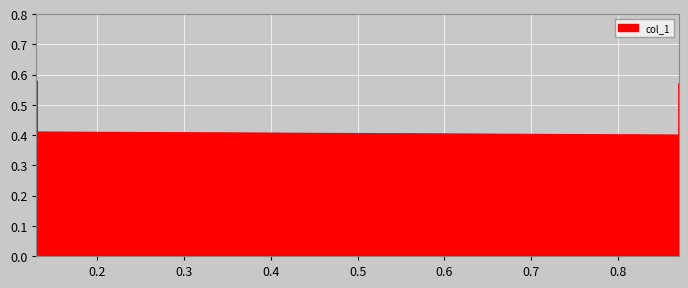

What is the approximate value at 0.13?

0.6